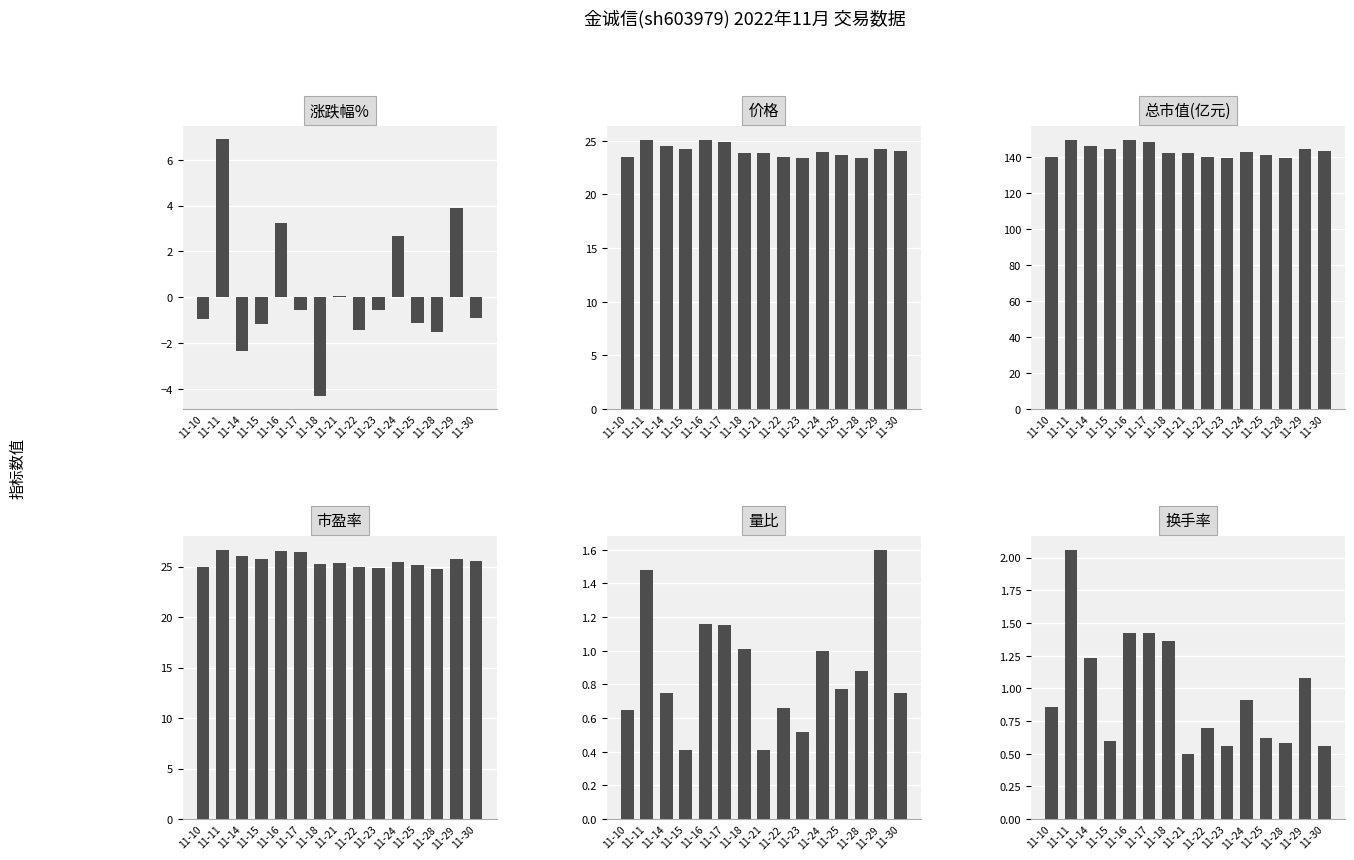

How many series are shown in this chart?

6